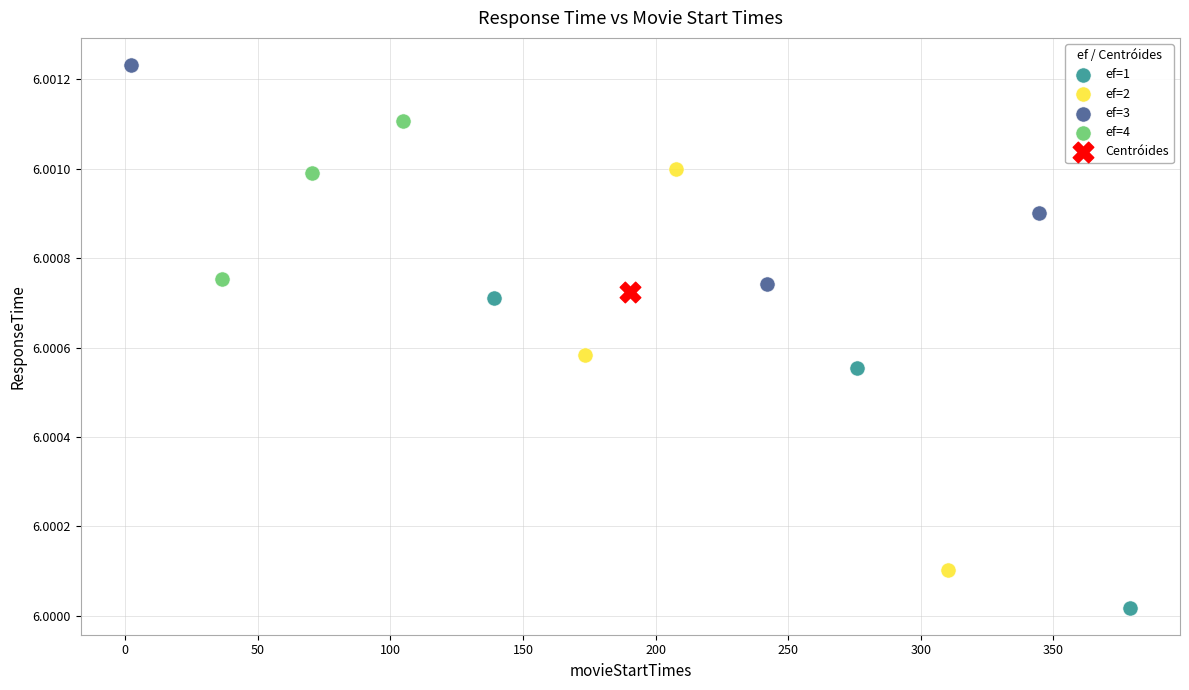

Which series reaches the minimum Y coordinate?

ef=1